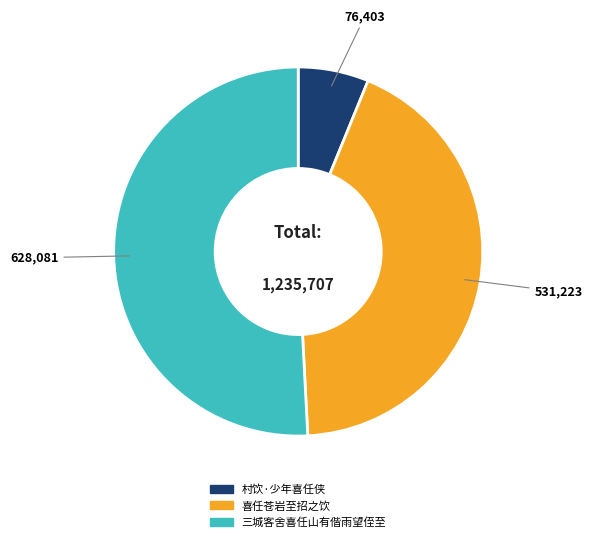

Which has a higher value, 村饮·少年喜任侠 or 喜任苍岩至招之饮?

喜任苍岩至招之饮